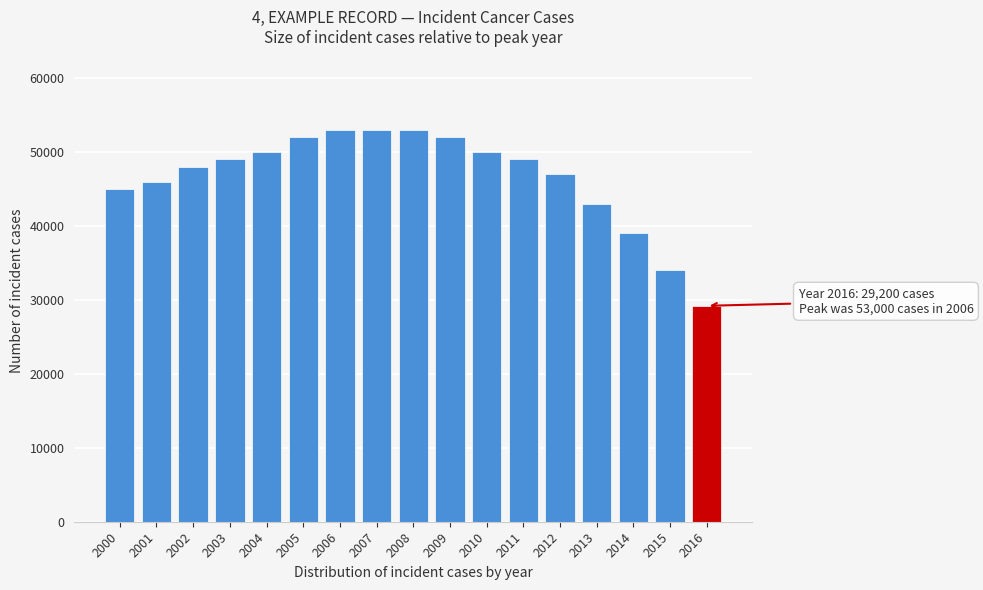

Reading left to right, list all the values displayed in this chart.

2000=45000	2001=46000	2002=48000	2003=49000	2004=50000	2005=52000	2006=53000	2007=53000	2008=53000	2009=52000	2010=50000	2011=49000	2012=47000	2013=43000	2014=39000	2015=34000	2016=29200